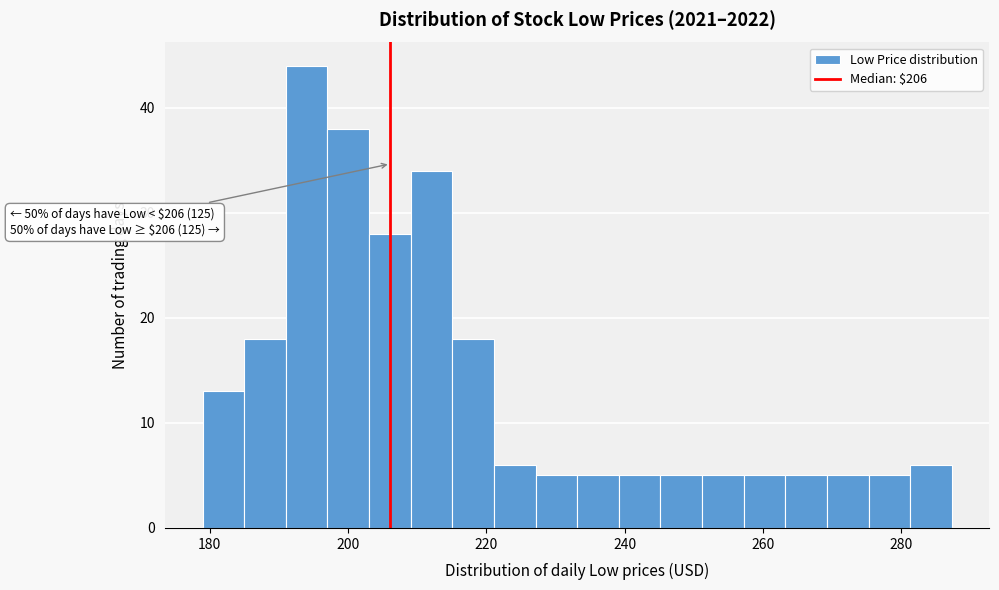

Read against the x-axis, roughly where is the centre of the tallest bar?

194